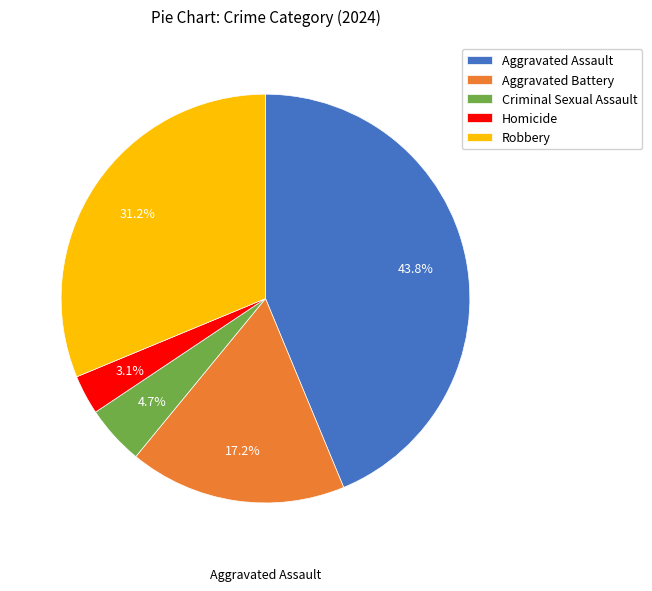

Which slice is the largest?

Aggravated Assault